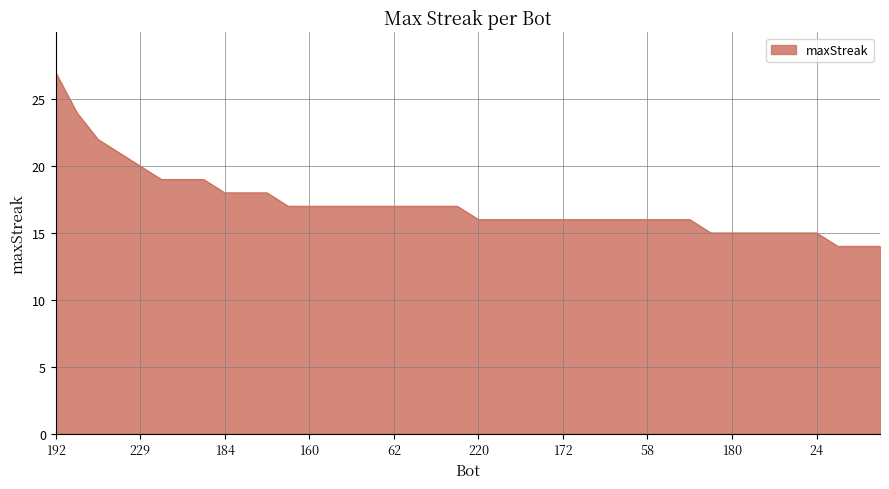

What is the maximum value shown in the chart?

27